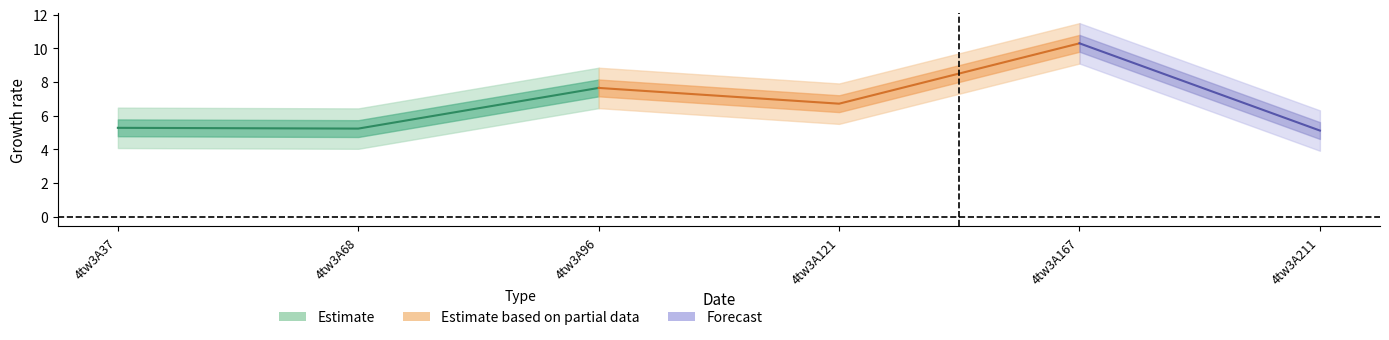

Does the chart display data point markers on the line(s)?

No